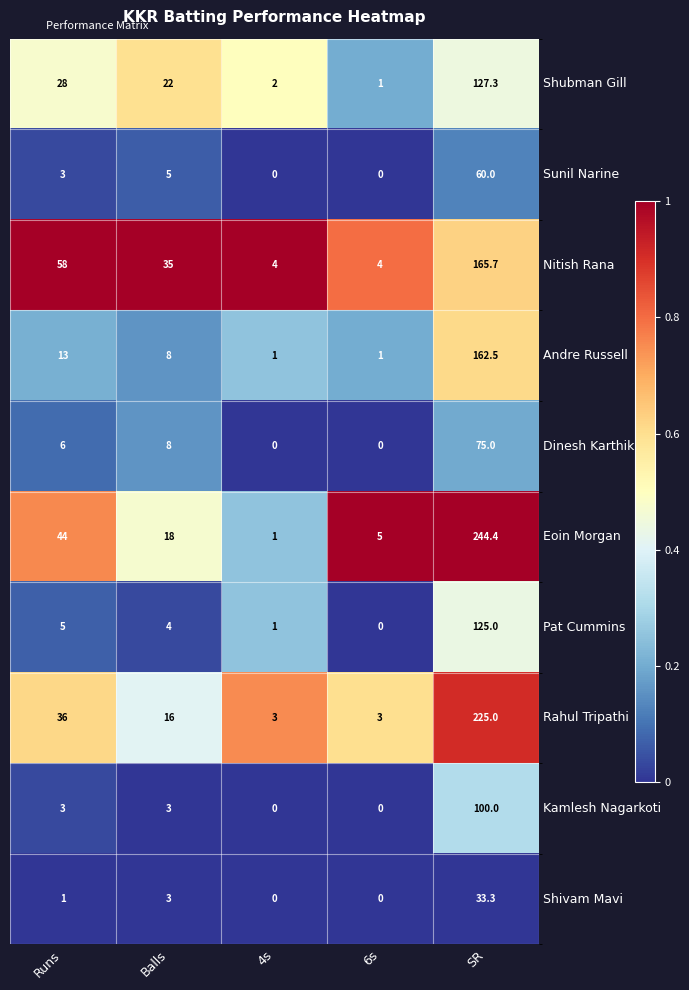

Rank the series by their maximum value, from lowest to highest.

Shivam Mavi, Sunil Narine, Dinesh Karthik, Kamlesh Nagarkoti, Pat Cummins, Shubman Gill, Andre Russell, Nitish Rana, Rahul Tripathi, Eoin Morgan